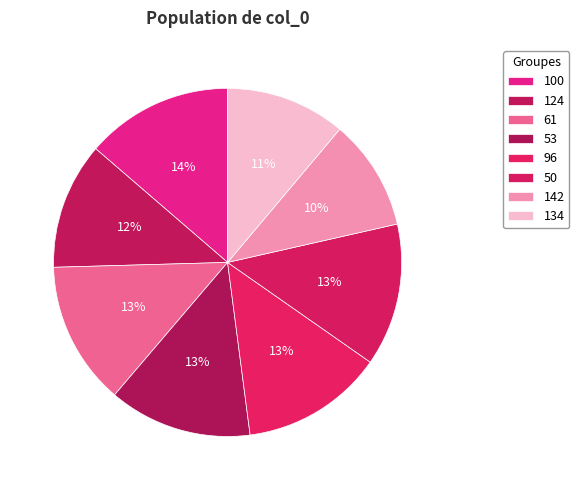

How many slices are in this pie chart?

8